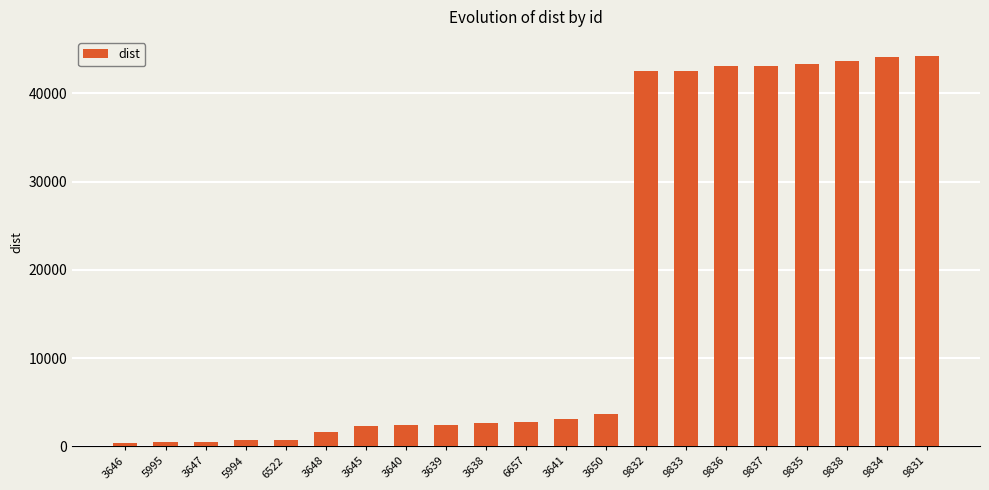

What is the greatest value displayed?

44188.1